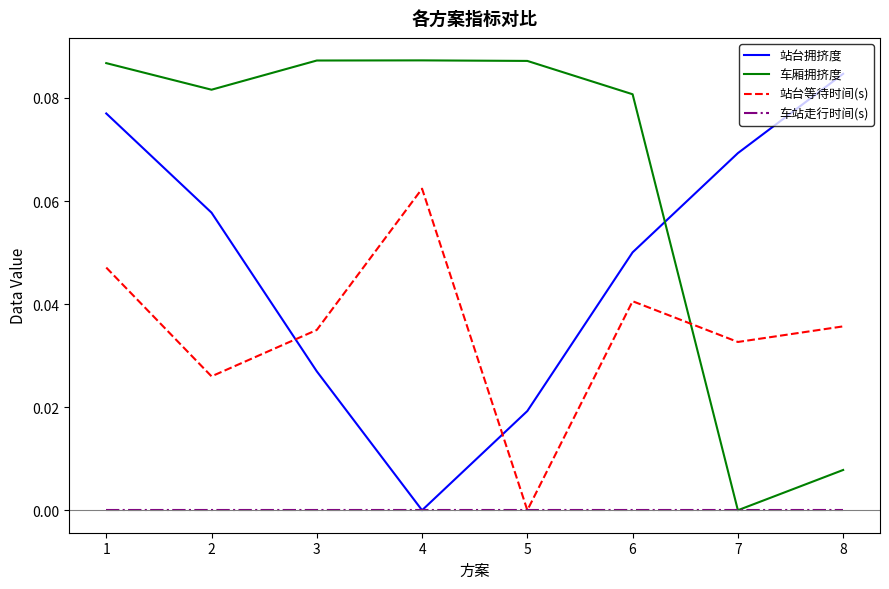

How many lines are shown in the chart?

4